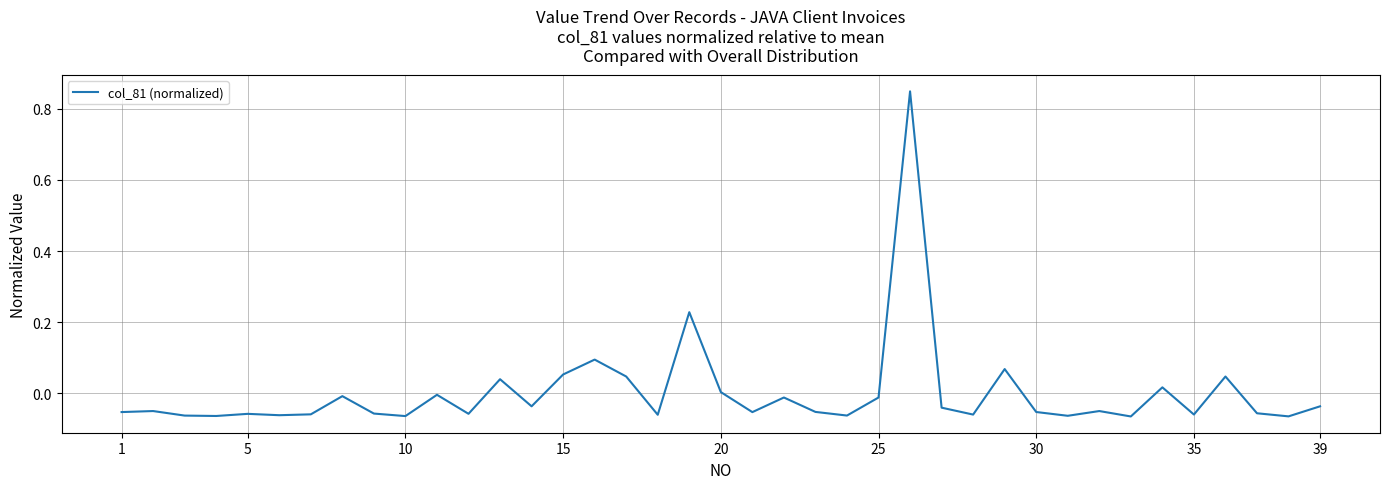

How many lines are shown in the chart?

1